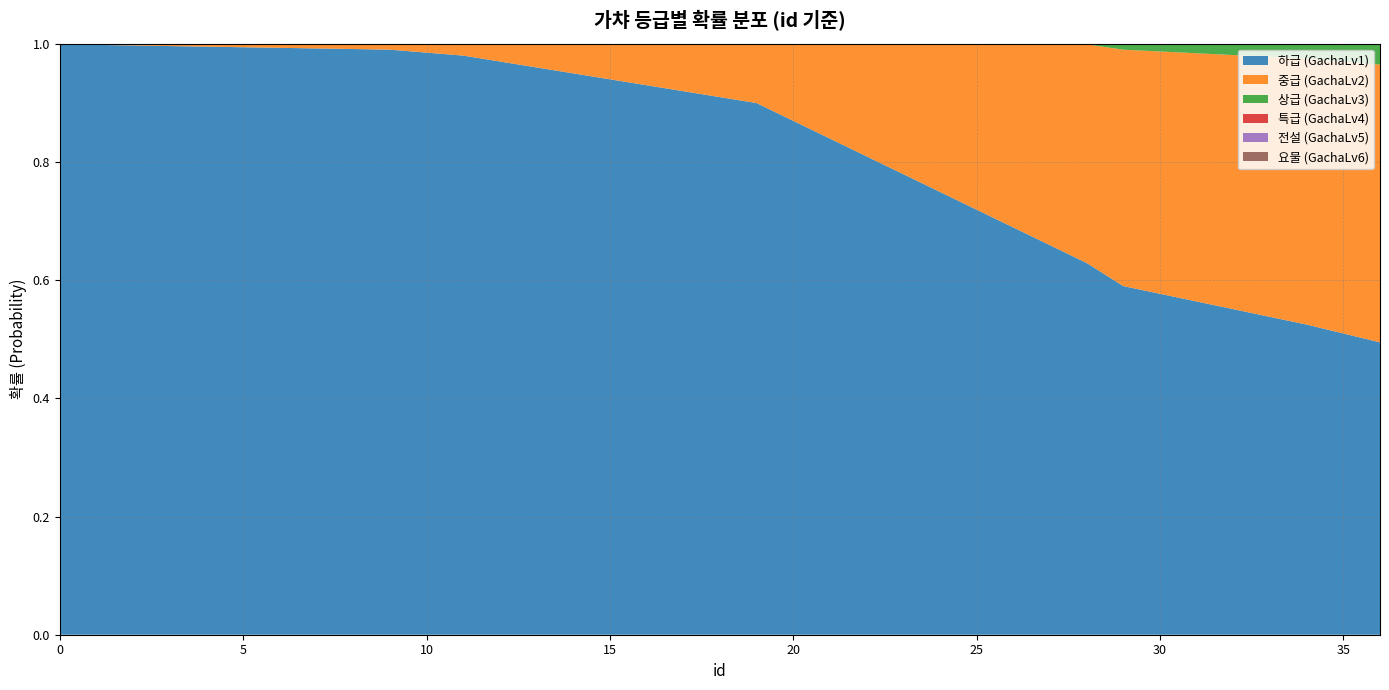

Reading right to left, list all the values displayed in this chart.

하급 (GachaLv1): 36=0.5	35=0.5	34=0.5	33=0.5	32=0.6	31=0.6	30=0.6	29=0.6	28=0.6	27=0.7	26=0.7	25=0.7	24=0.7	23=0.8	22=0.8	21=0.8	20=0.9	19=0.9	18=0.9	17=0.9	16=0.9	15=0.9	14=0.9	13=1.0	12=1.0	11=1.0	10=1.0	9=1.0	8=1.0	7=1.0	6=1.0	5=1.0	4=1.0	3=1.0	2=1.0	1=1.0	0=1.0
중급 (GachaLv2): 36=0.5	35=0.5	34=0.5	33=0.4	32=0.4	31=0.4	30=0.4	29=0.4	28=0.4	27=0.3	26=0.3	25=0.3	24=0.2	23=0.2	22=0.2	21=0.2	20=0.1	19=0.1	18=0.1	17=0.1	16=0.1	15=0.1	14=0.1	13=0.0	12=0.0	11=0.0	10=0.0	9=0.0	8=0.0	7=0.0	6=0.0	5=0.0	4=0.0	3=0.0	2=0.0	1=0.0	0=0.0
상급 (GachaLv3): 36=0.0	35=0.0	34=0.0	33=0.0	32=0.0	31=0.0	30=0.0	29=0.0	28=0.0	27=0.0	26=0.0	25=0.0	24=0.0	23=0.0	22=0.0	21=0.0	20=0.0	19=0.0	18=0.0	17=0.0	16=0.0	15=0.0	14=0.0	13=0.0	12=0.0	11=0.0	10=0.0	9=0.0	8=0.0	7=0.0	6=0.0	5=0.0	4=0.0	3=0.0	2=0.0	1=0.0	0=0.0
특급 (GachaLv4): 36=0.0	35=0.0	34=0.0	33=0.0	32=0.0	31=0.0	30=0.0	29=0.0	28=0.0	27=0.0	26=0.0	25=0.0	24=0.0	23=0.0	22=0.0	21=0.0	20=0.0	19=0.0	18=0.0	17=0.0	16=0.0	15=0.0	14=0.0	13=0.0	12=0.0	11=0.0	10=0.0	9=0.0	8=0.0	7=0.0	6=0.0	5=0.0	4=0.0	3=0.0	2=0.0	1=0.0	0=0.0
전설 (GachaLv5): 36=0.0	35=0.0	34=0.0	33=0.0	32=0.0	31=0.0	30=0.0	29=0.0	28=0.0	27=0.0	26=0.0	25=0.0	24=0.0	23=0.0	22=0.0	21=0.0	20=0.0	19=0.0	18=0.0	17=0.0	16=0.0	15=0.0	14=0.0	13=0.0	12=0.0	11=0.0	10=0.0	9=0.0	8=0.0	7=0.0	6=0.0	5=0.0	4=0.0	3=0.0	2=0.0	1=0.0	0=0.0
요물 (GachaLv6): 36=0.0	35=0.0	34=0.0	33=0.0	32=0.0	31=0.0	30=0.0	29=0.0	28=0.0	27=0.0	26=0.0	25=0.0	24=0.0	23=0.0	22=0.0	21=0.0	20=0.0	19=0.0	18=0.0	17=0.0	16=0.0	15=0.0	14=0.0	13=0.0	12=0.0	11=0.0	10=0.0	9=0.0	8=0.0	7=0.0	6=0.0	5=0.0	4=0.0	3=0.0	2=0.0	1=0.0	0=0.0